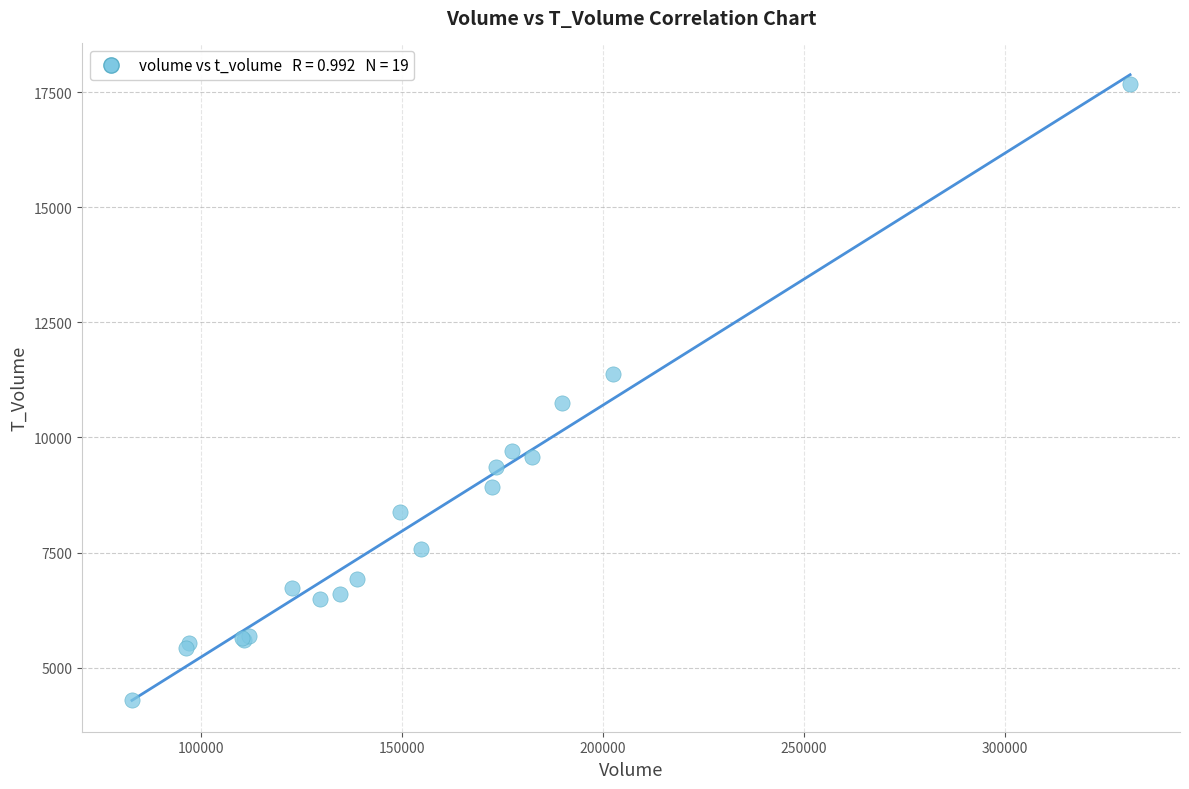

What Y value in the scatter plot is closest to 10985?

10757